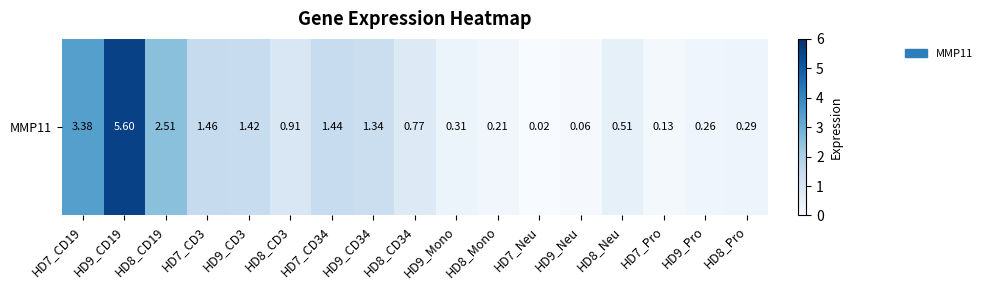

What is the difference between the values at HD7_Pro and HD9_CD19?

5.5